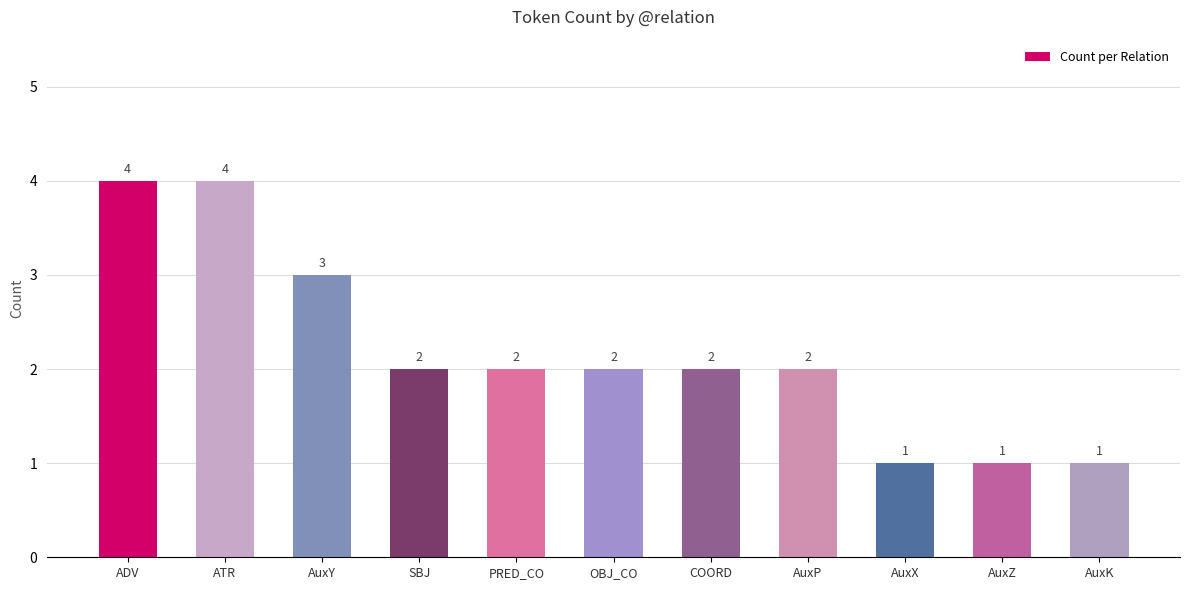

What is the label of the 2nd bar from the right?

AuxZ